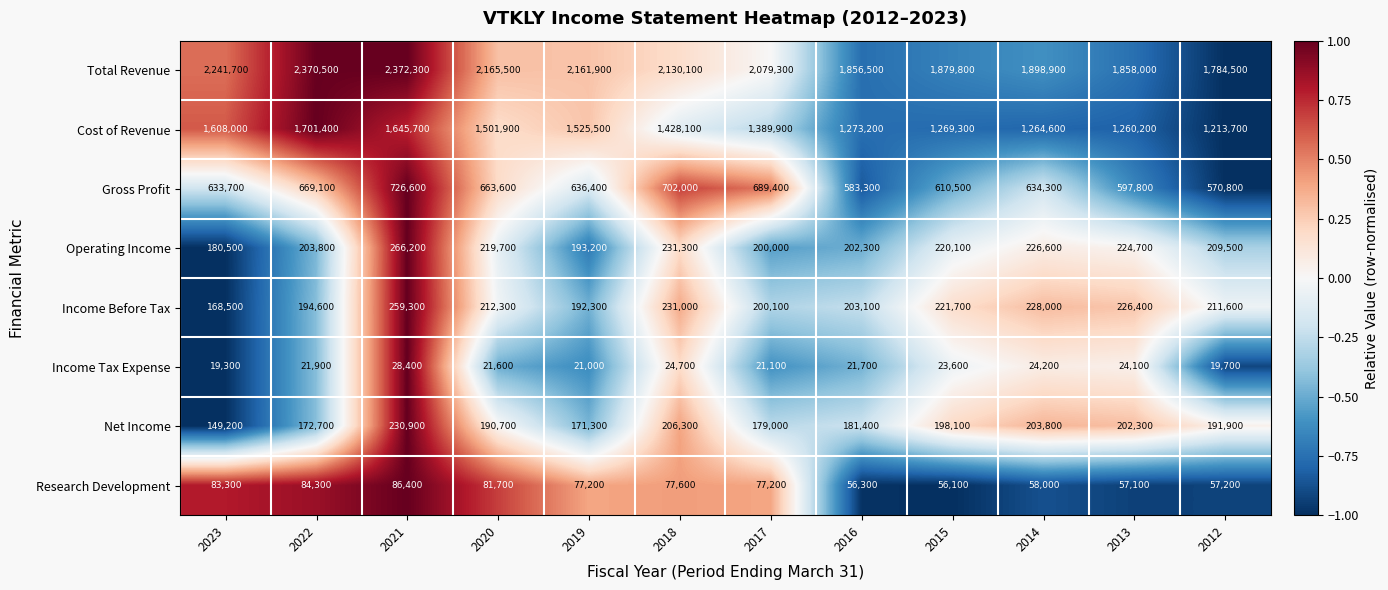

At which category is the sum across all series the highest?

2021